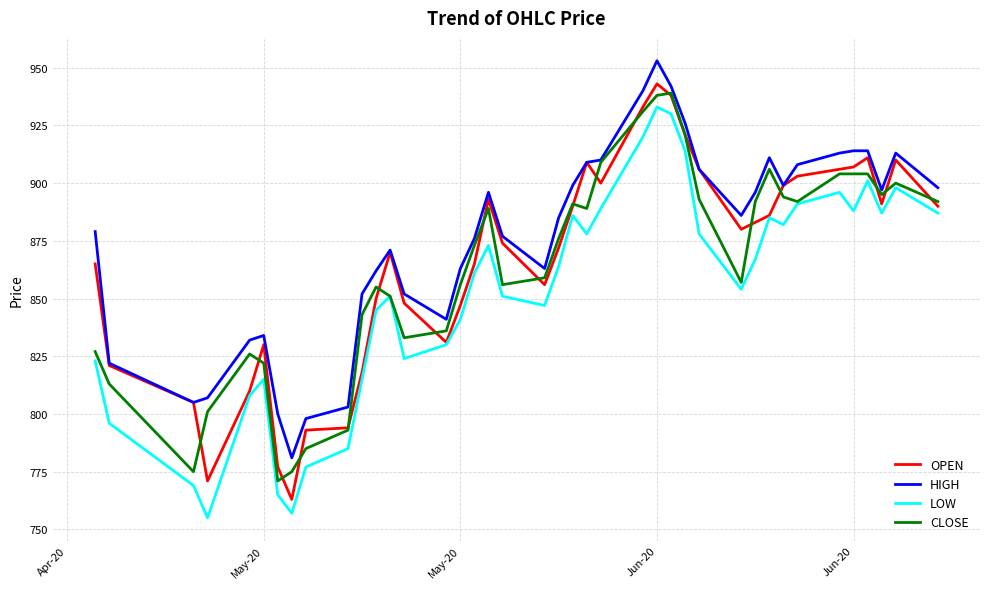

True or false: LOW and HIGH intersect in this chart.

False